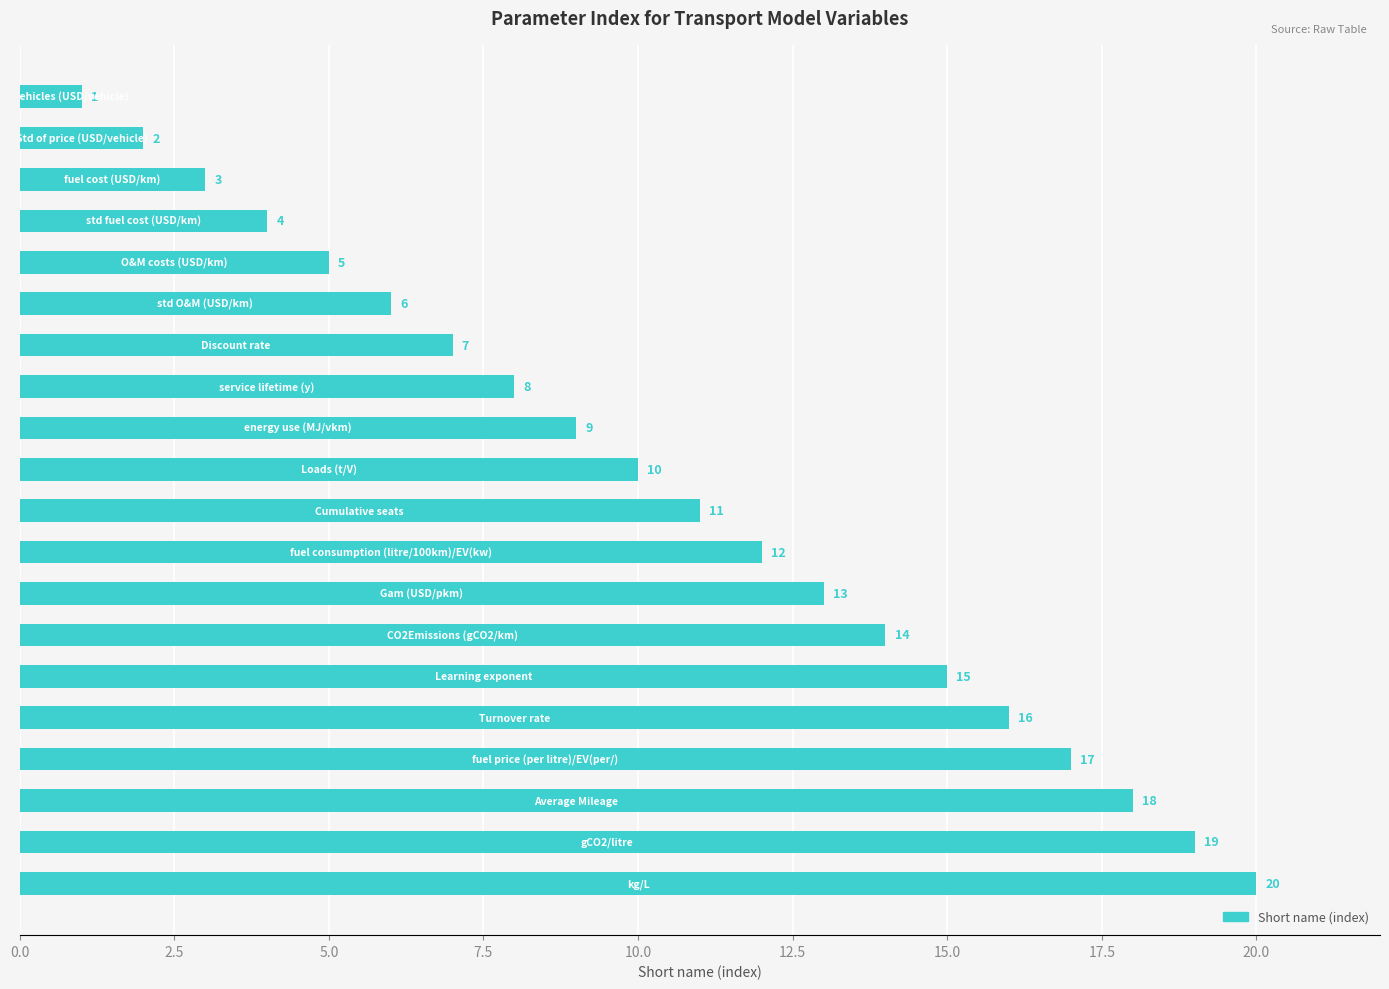

Count the number of data series in this chart.

1